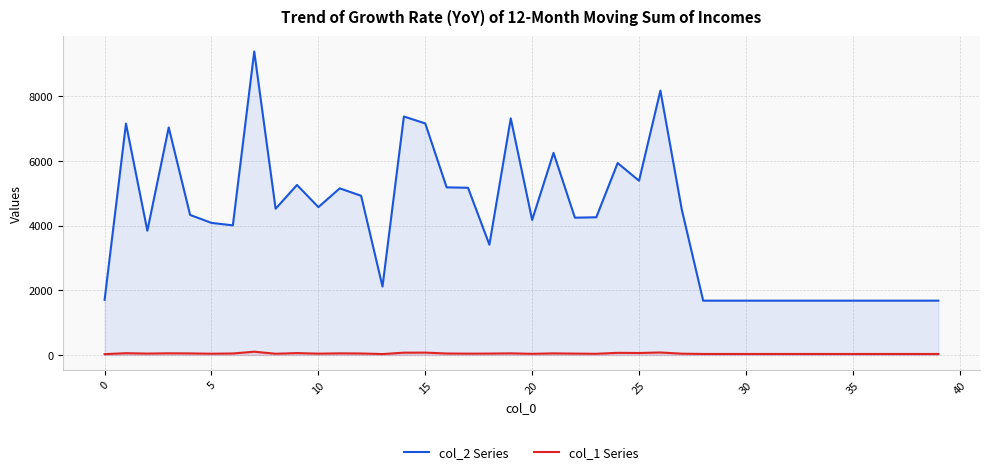

True or false: col_2 Series has a value of 745 at 38.

False